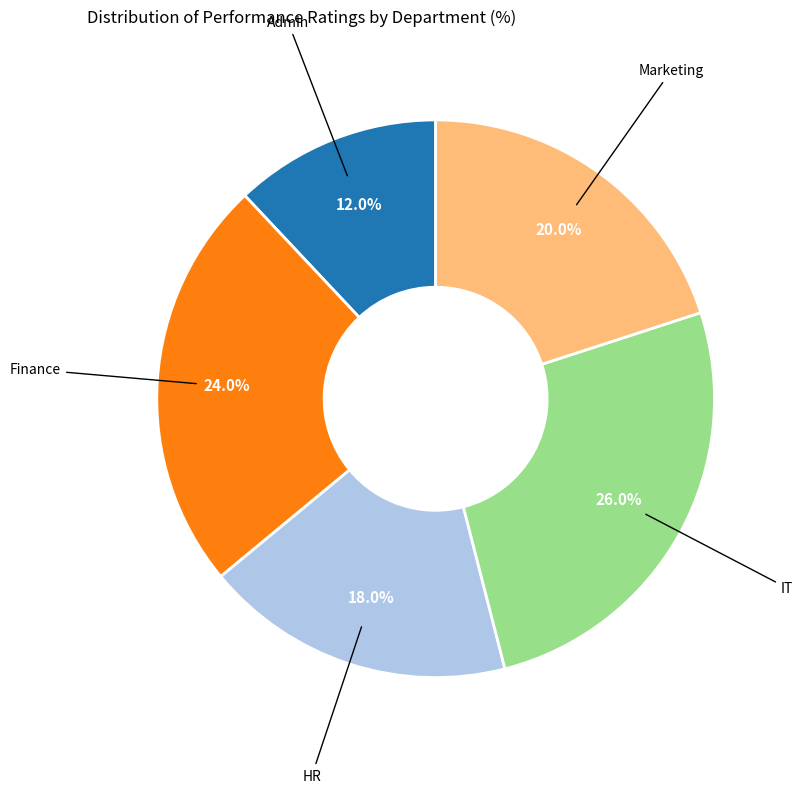

Which has a higher value, HR or Marketing?

Marketing